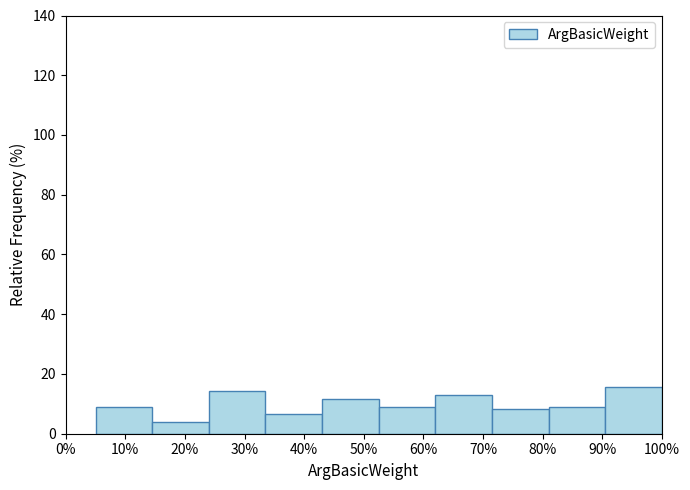

Reading left to right, list all the values displayed in this chart.

10%=9.0	20%=3.9	30%=14.2	40%=6.5	50%=11.6	60%=9.0	70%=12.9	80%=8.4	90%=9.0	100%=15.5